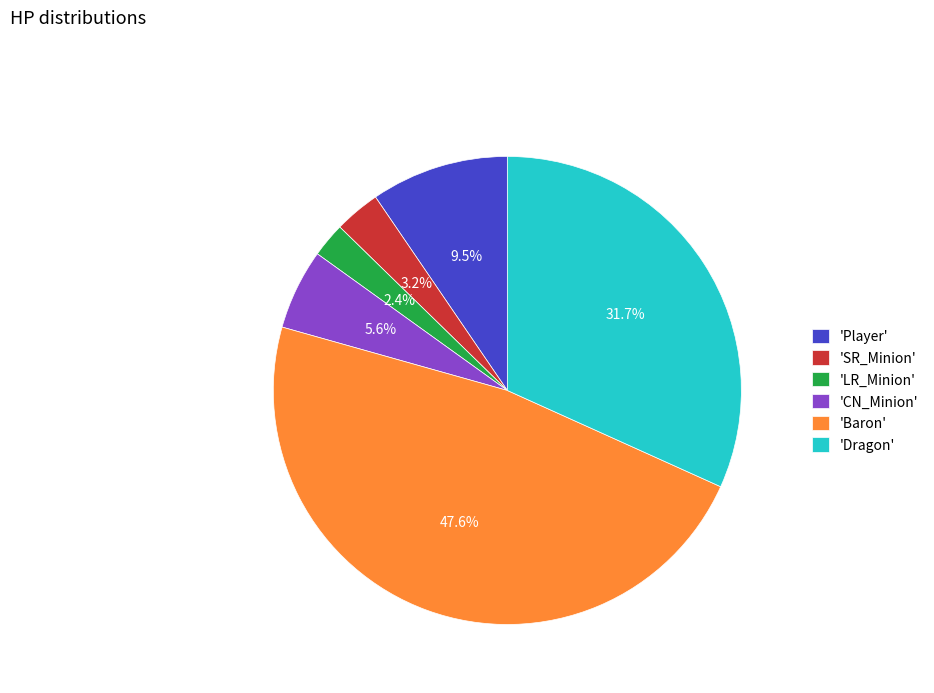

Rank the categories by value from highest to lowest.

'Baron', 'Dragon', 'Player', 'CN_Minion', 'SR_Minion', 'LR_Minion'